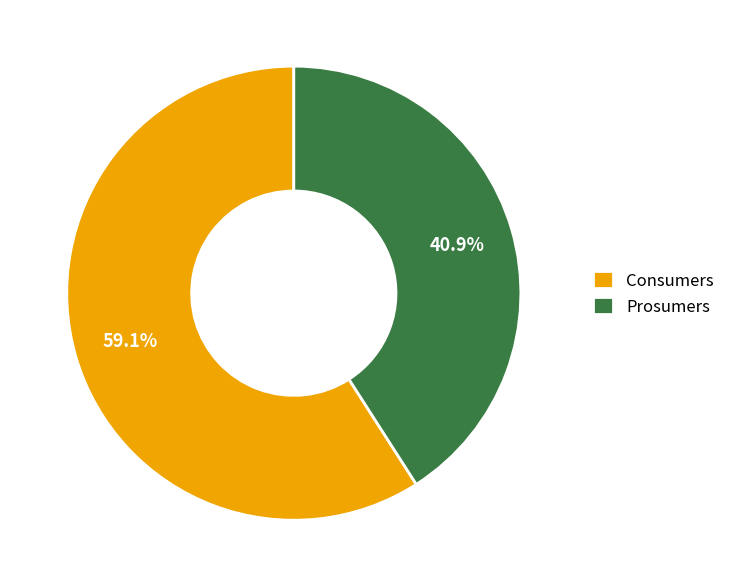

To the nearest percent, what percentage of the pie is Consumers?

59%